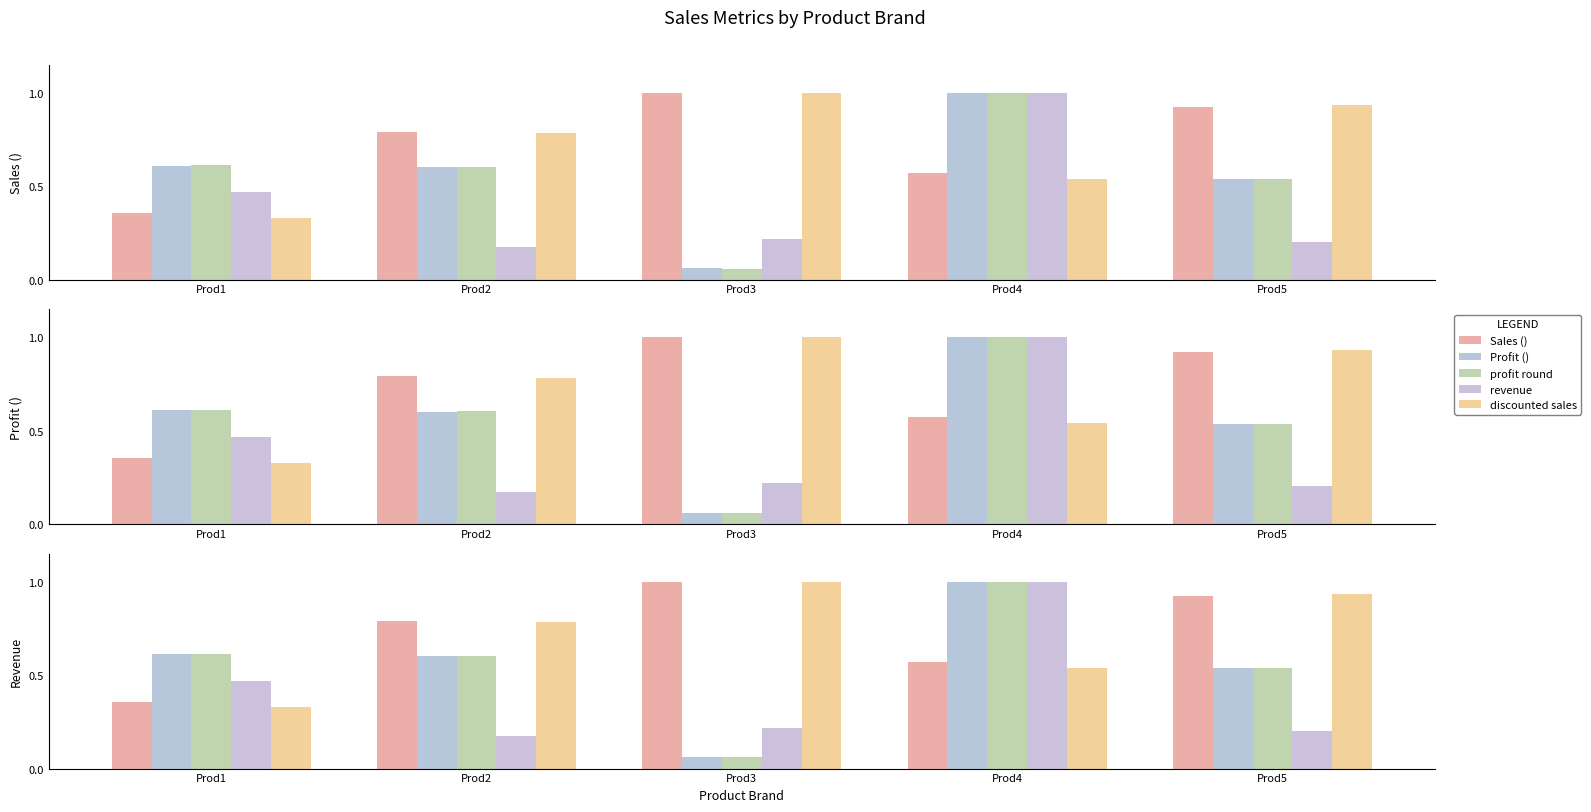

What is the value of the discounted sales bar at the 2nd from the left?

0.8